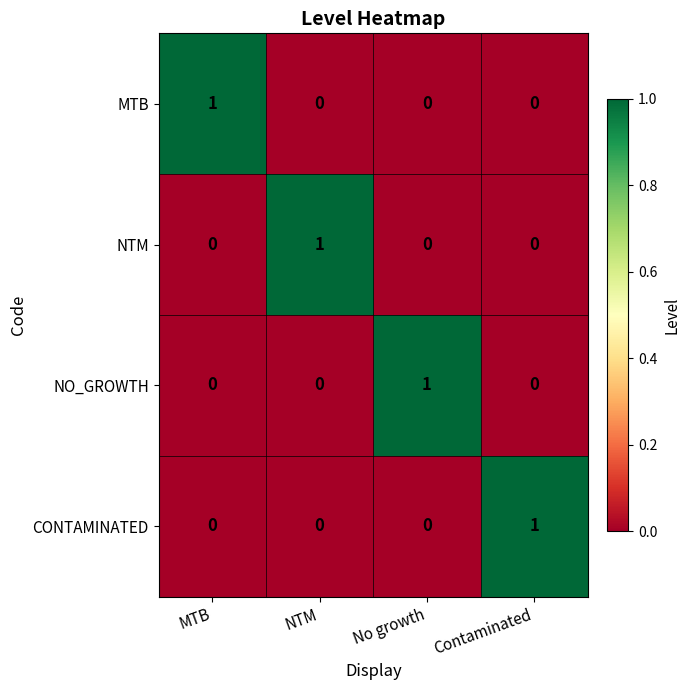

Reading left to right, list all the values displayed in this chart.

MTB: 1	0	0	0
NTM: 0	1	0	0
NO_GROWTH: 0	0	1	0
CONTAMINATED: 0	0	0	1